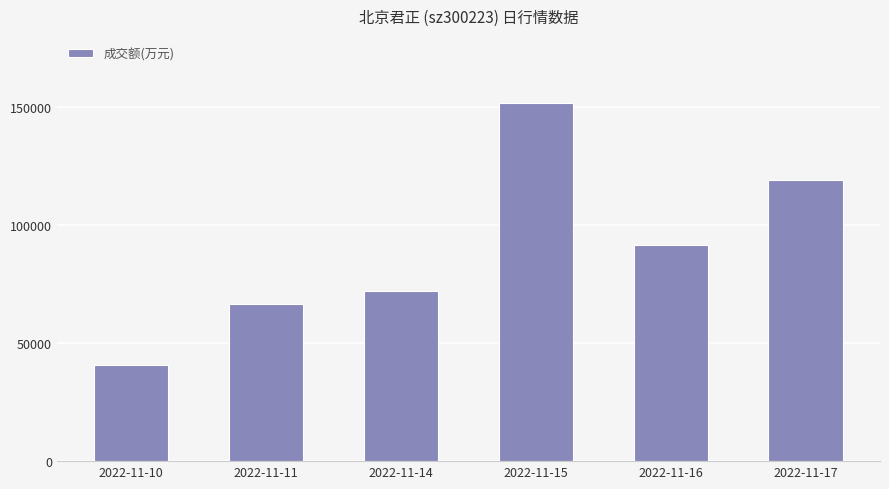

Read the value at 2022-11-15.

151741